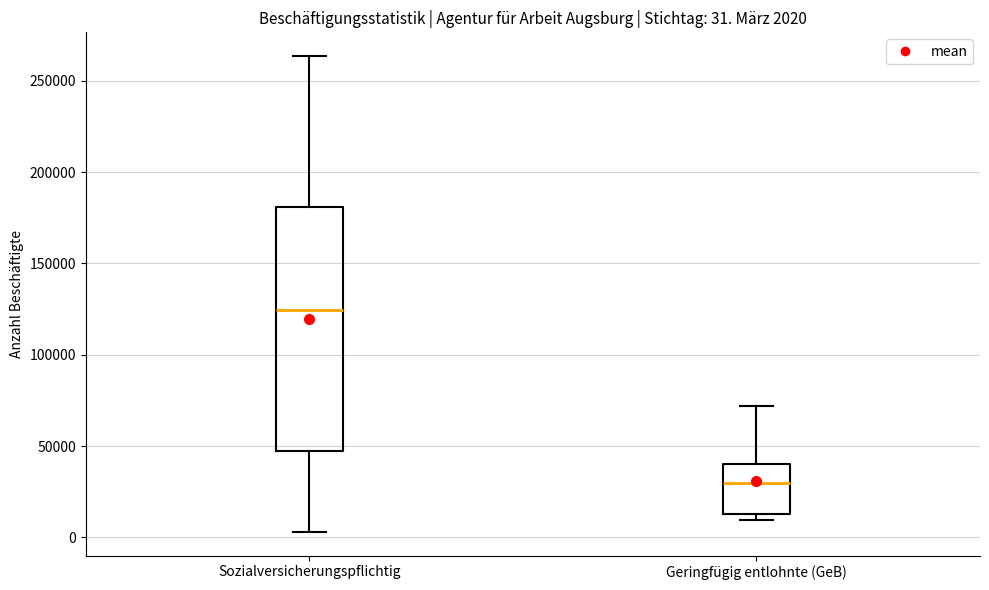

Which box has the highest median line?

Sozialversicherungspflichtig